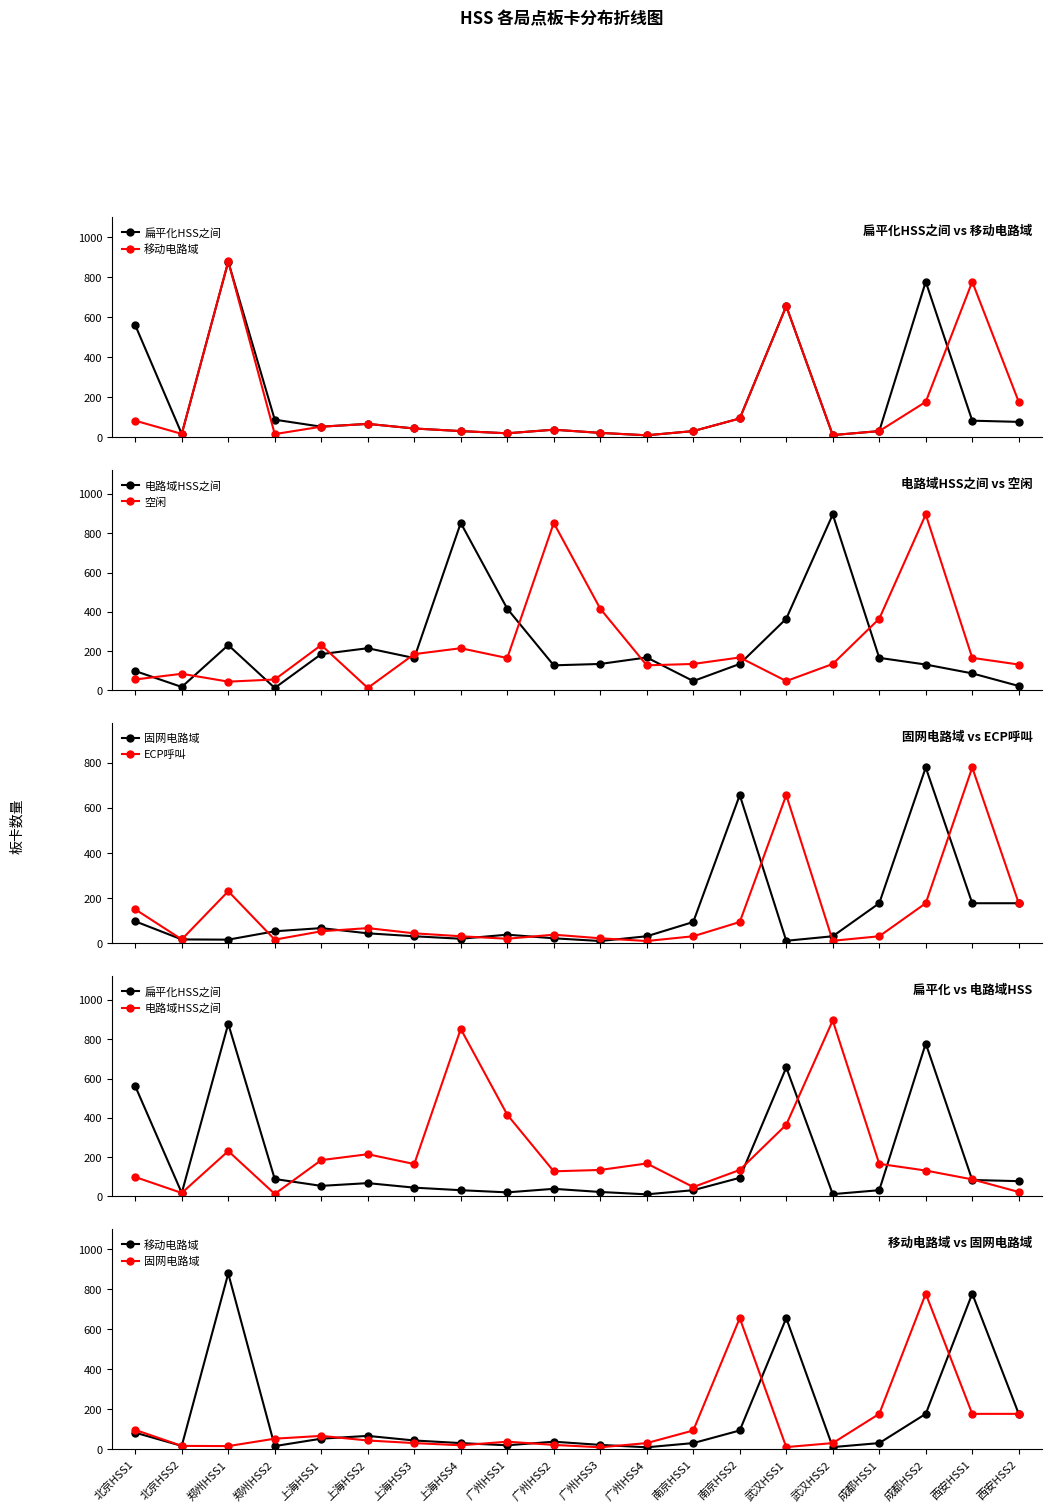

True or false: 固网电路域 has a value of 144 at 南京HSS1.

False